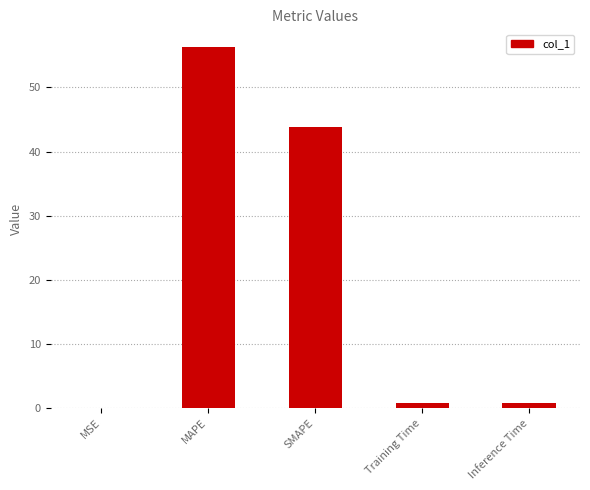

Between SMAPE and Training Time, which is larger?

SMAPE